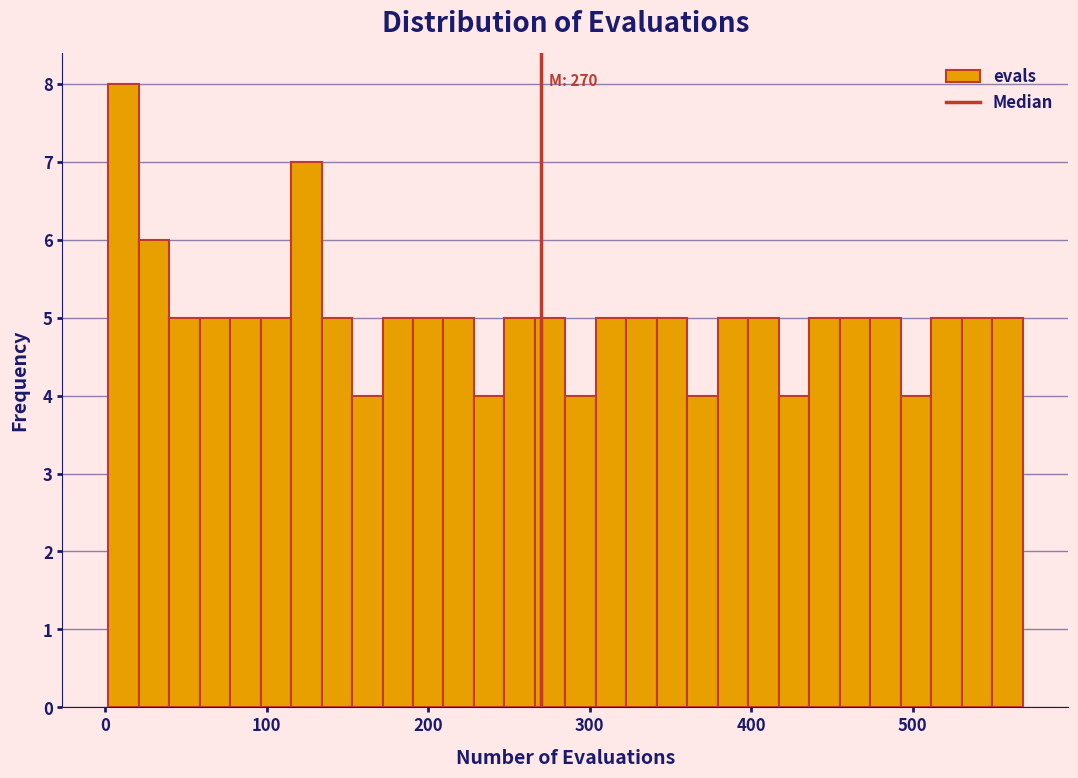

Around what value on the x-axis is the tallest bar? Give the approximate position of its centre, as read against the axis.

10